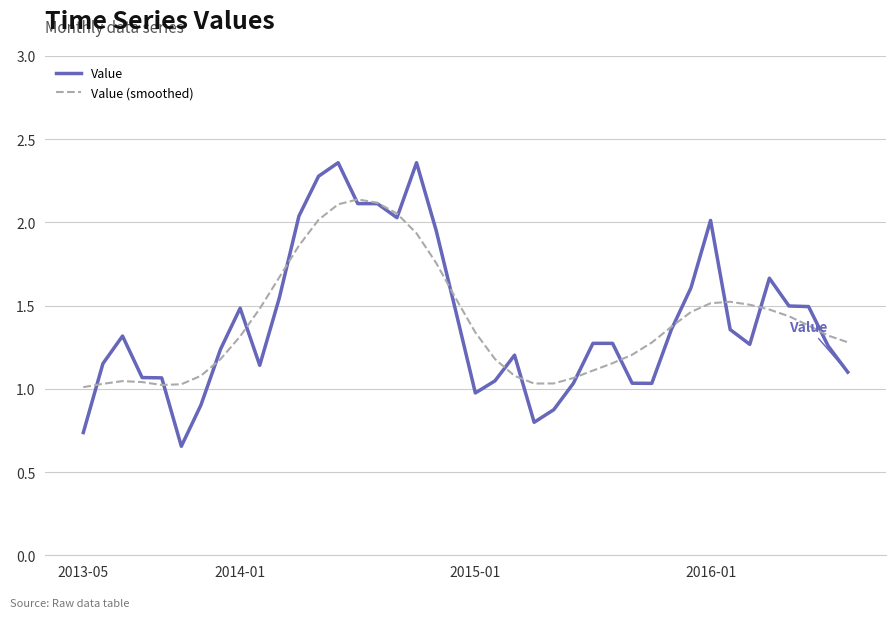

Rank the series by their maximum value, from lowest to highest.

Value (smoothed), Value